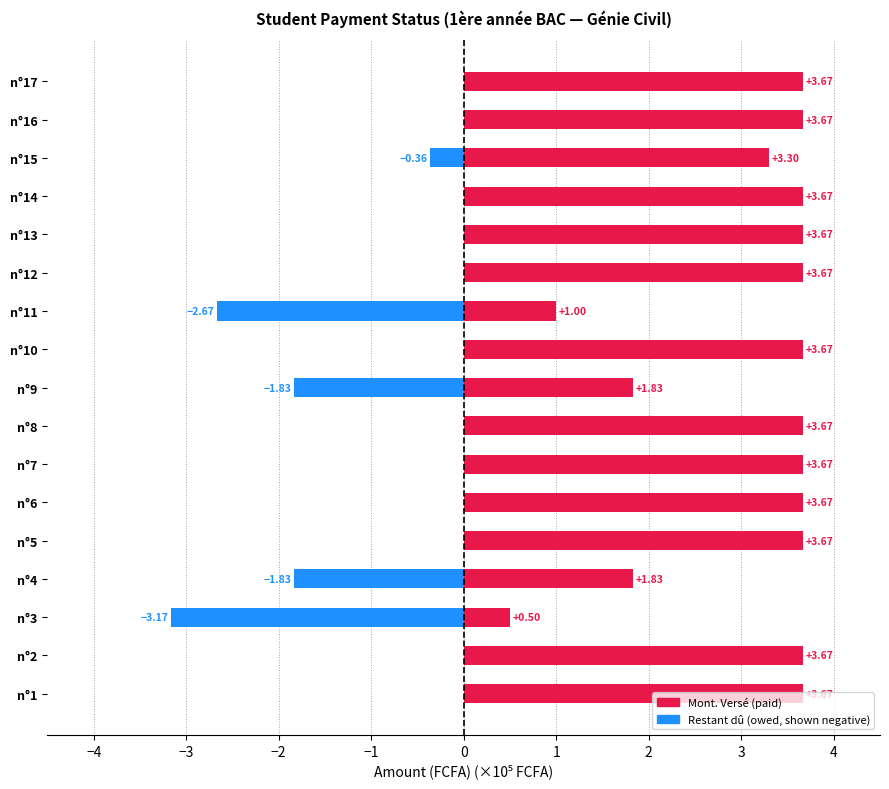

Rank the series by their maximum value, from highest to lowest.

Mont. Versé, Restant dû (owed)